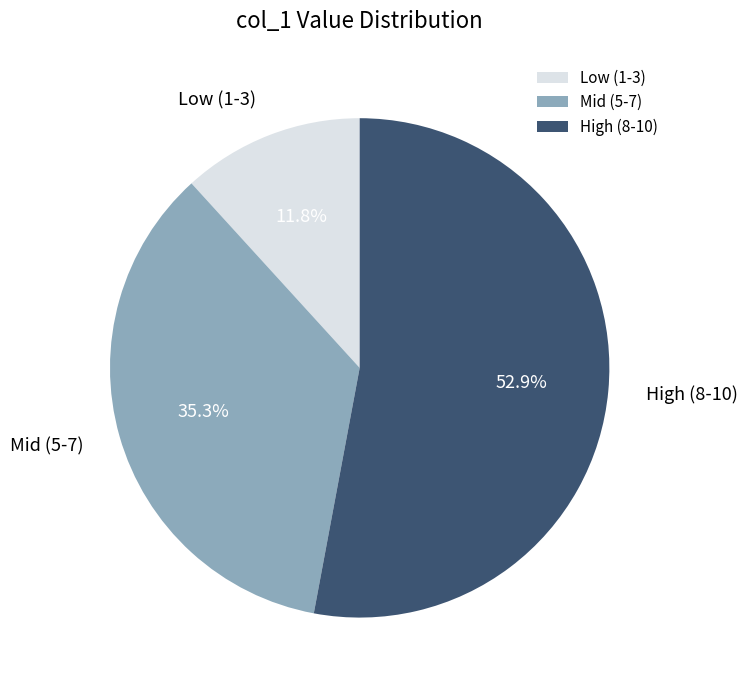

Is there any slice that represents more than half of the pie?

Yes